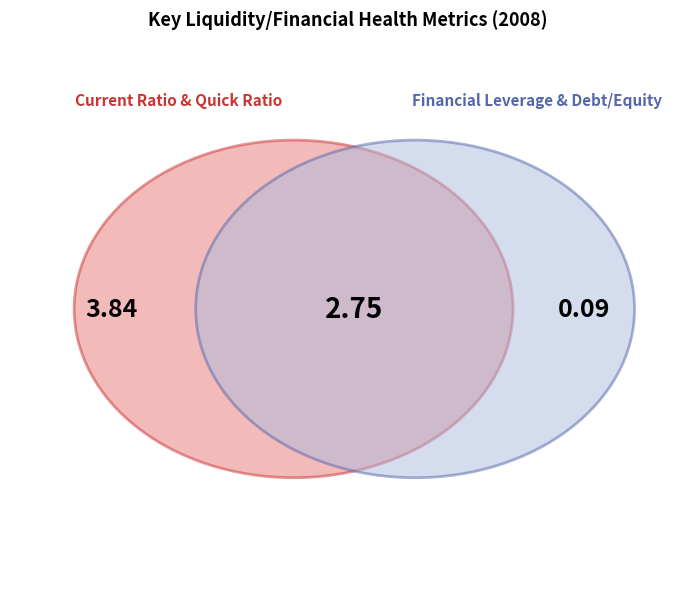

What is the change in value from Quick Ratio to Financial Leverage?

-1.4